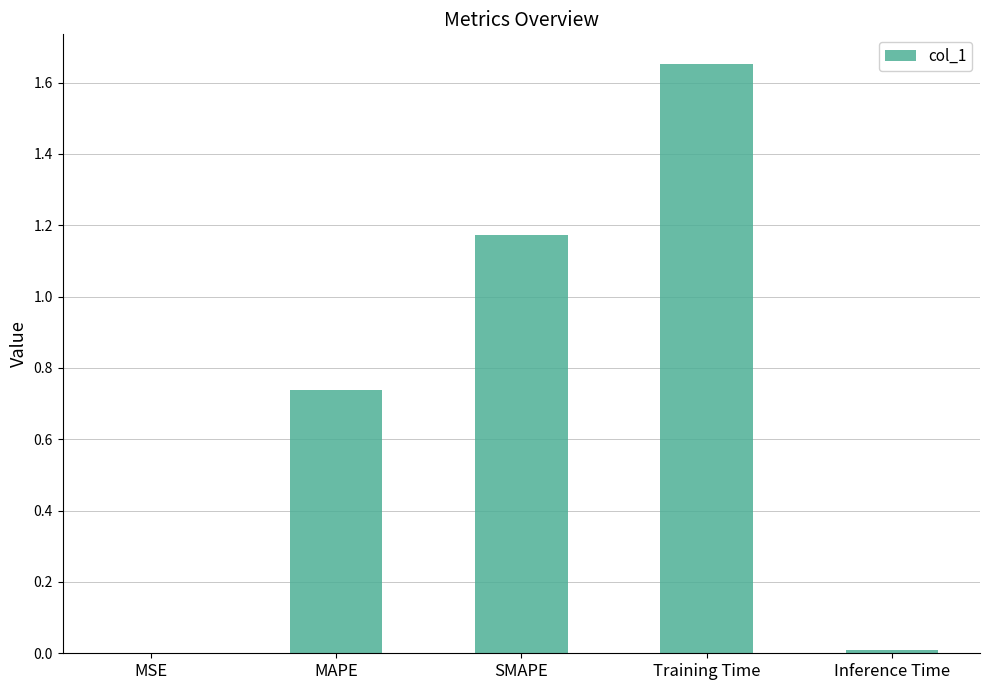

What is the sum of all values?

3.6